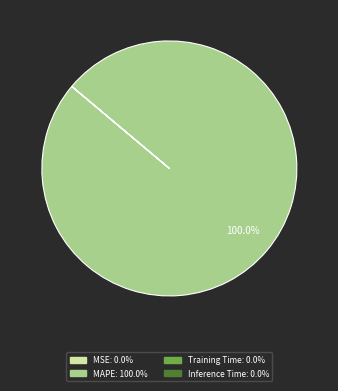

Which category accounts for the majority?

MAPE